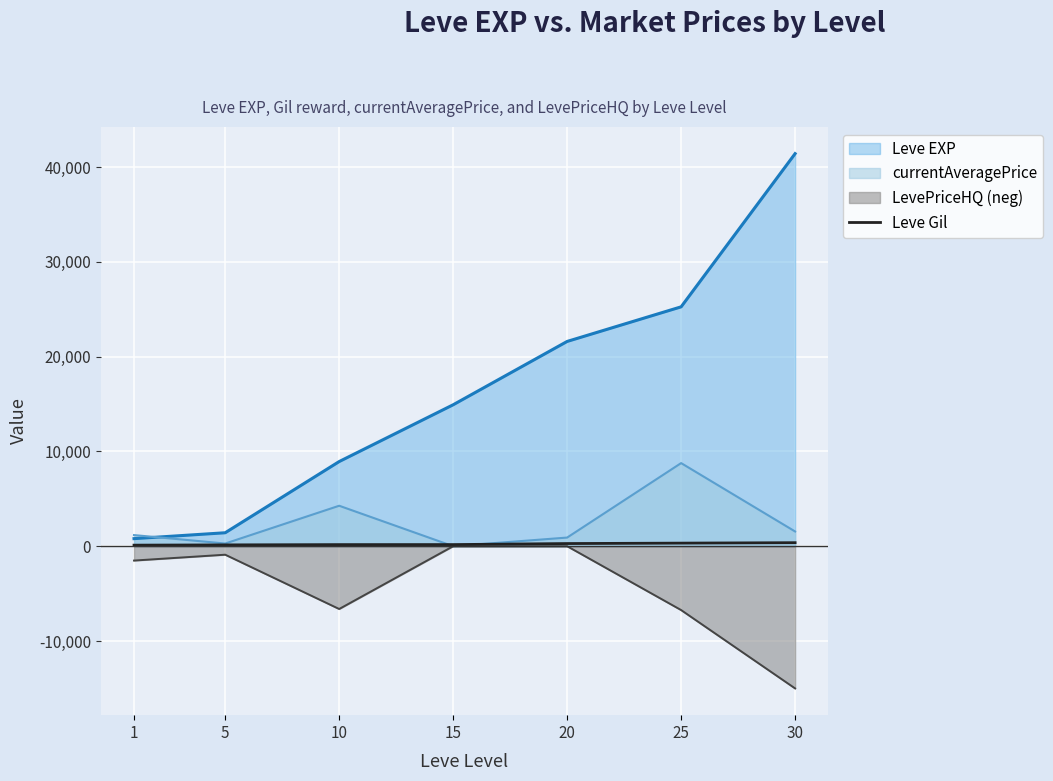

True or false: Leve EXP and LevePriceHQ (neg) cross at least once.

False